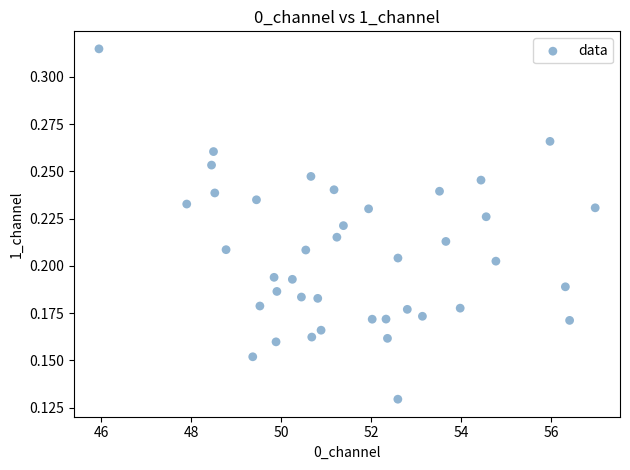

What is the range of X values (max minus min)?

11.0